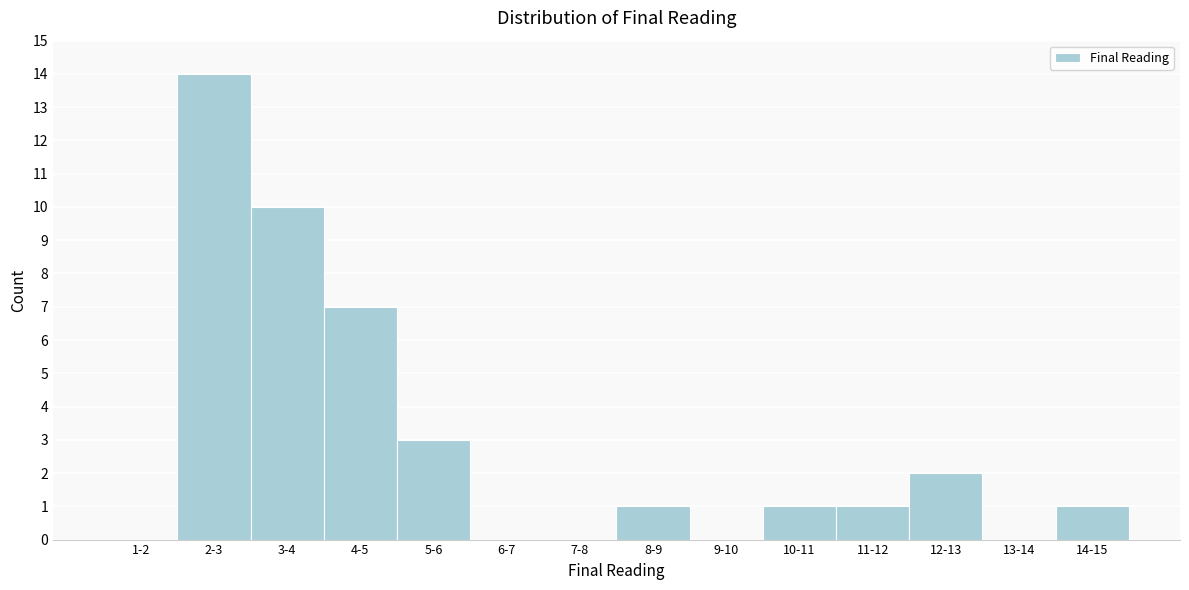

Reading left to right, transcribe all the data shown in this chart.

1-2=0	2-3=14	3-4=10	4-5=7	5-6=3	6-7=0	7-8=0	8-9=1	9-10=0	10-11=1	11-12=1	12-13=2	13-14=0	14-15=1